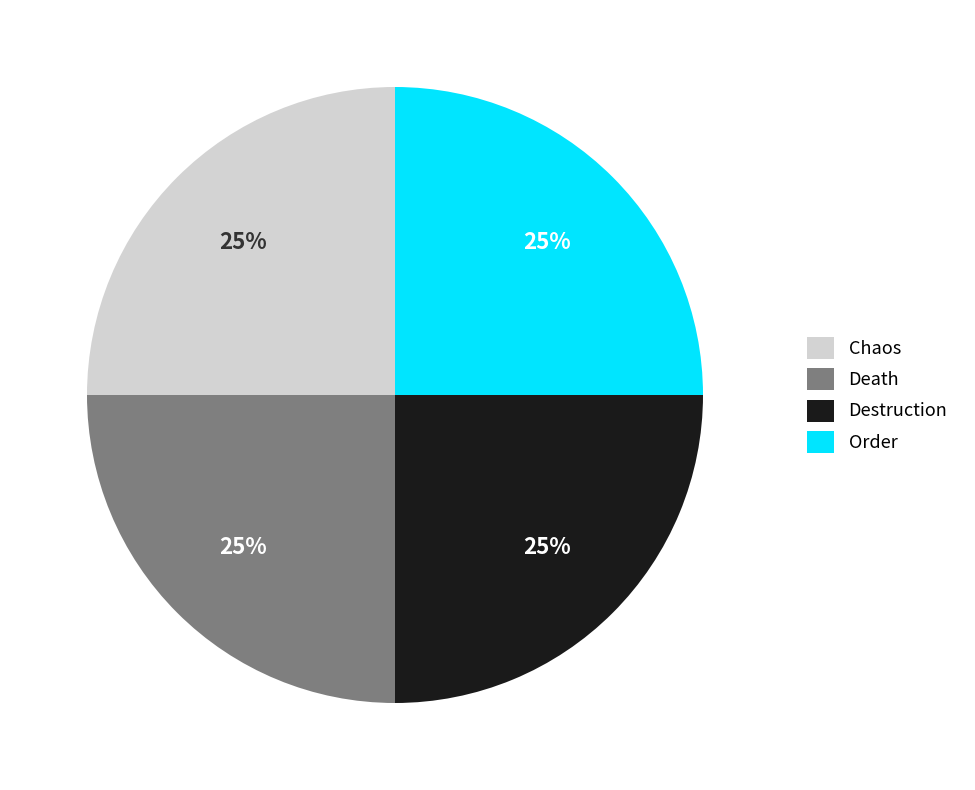

Does Destruction represent more than half of the total?

No